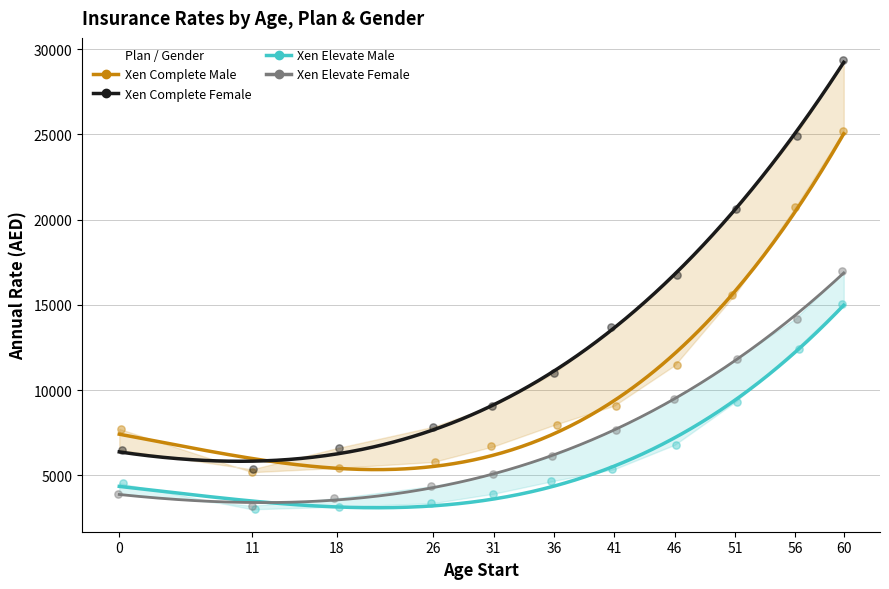

Which series has the largest total across all categories?

Xen Complete Female